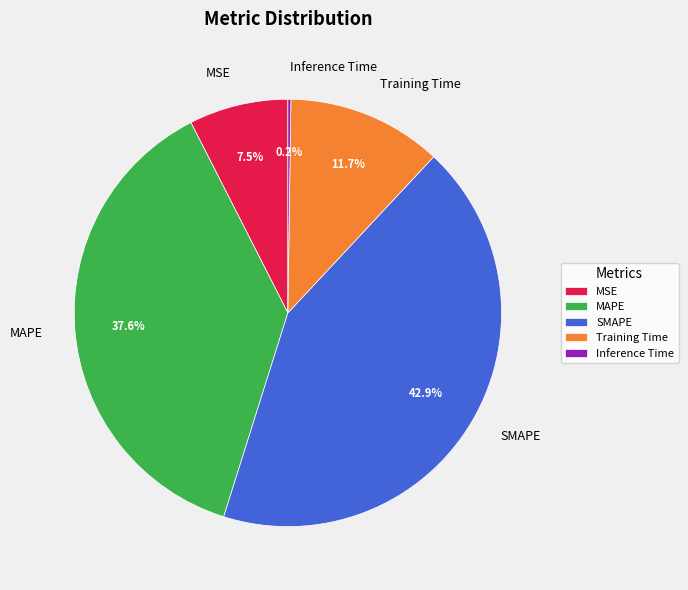

Which slice is the largest?

SMAPE